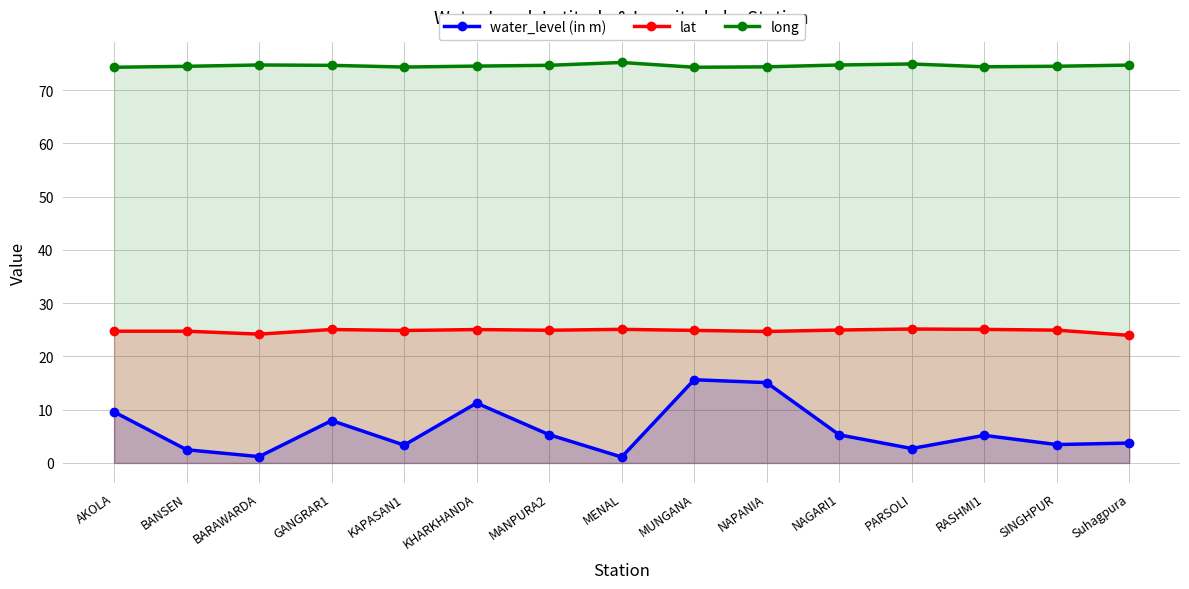

What position from the right is MUNGANA?

7